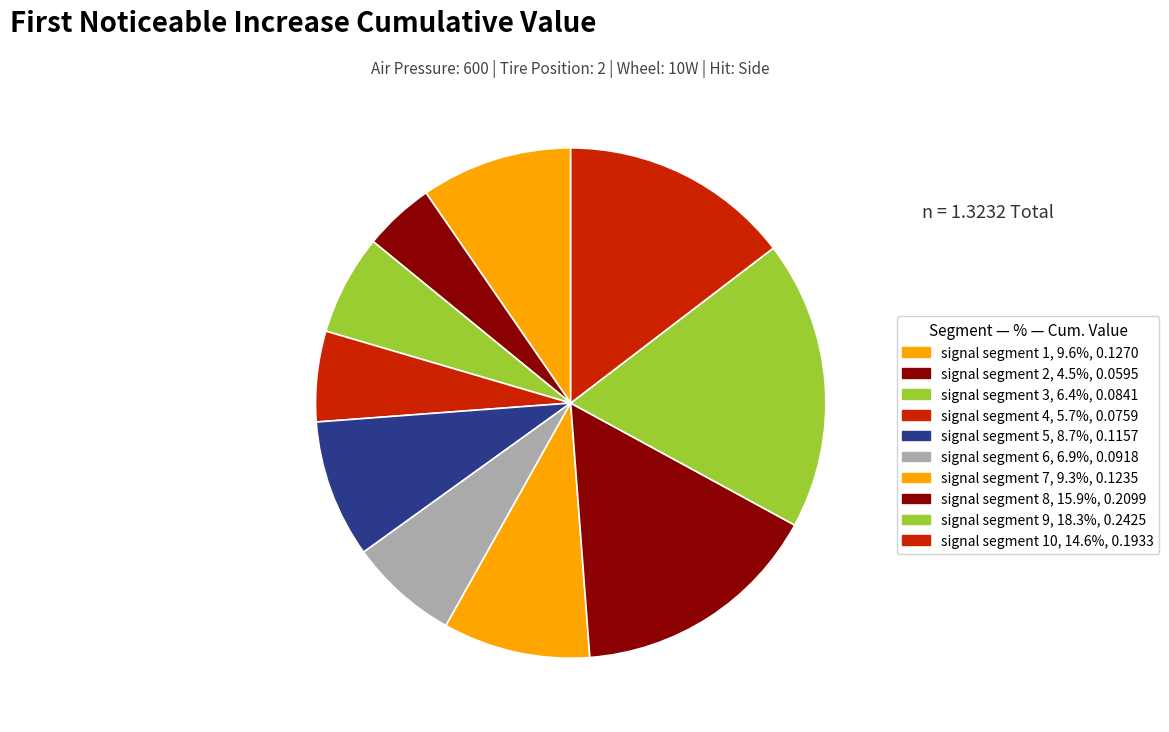

Count the number of slices in the pie.

10